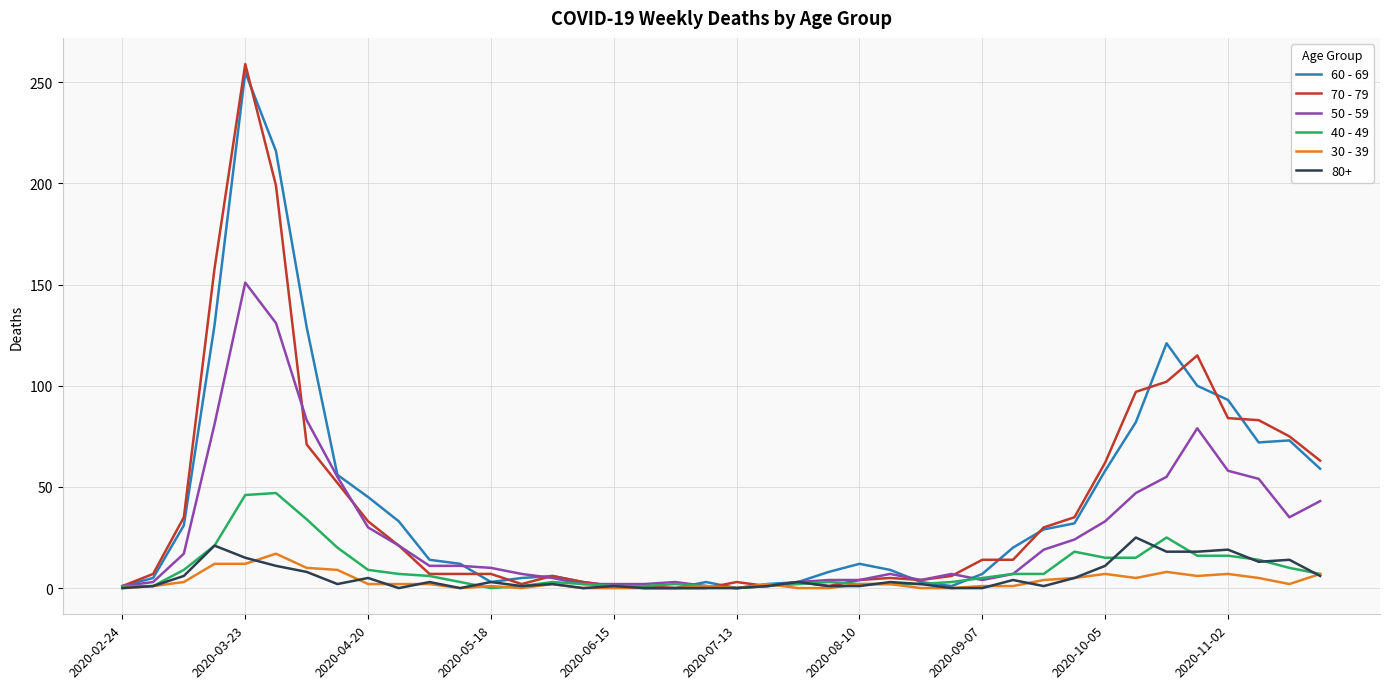

What is the greatest value displayed?

259